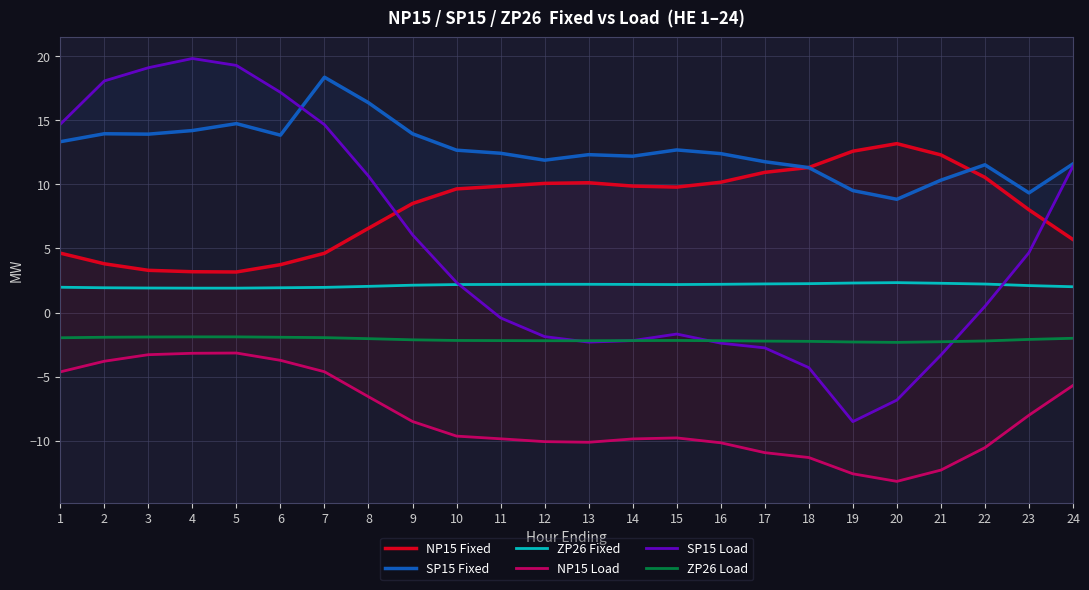

Reading left to right, transcribe all the data shown in this chart.

NP15 Fixed: 4.6	3.8	3.3	3.2	3.2	3.7	4.6	6.6	8.5	9.6	9.8	10.1	10.1	9.9	9.8	10.2	10.9	11.3	12.6	13.2	12.3	10.5	8.0	5.7
SP15 Fixed: 13.3	13.9	13.9	14.2	14.7	13.8	18.4	16.4	13.9	12.7	12.4	11.9	12.3	12.2	12.7	12.4	11.8	11.3	9.5	8.8	10.3	11.5	9.3	11.6
ZP26 Fixed: 2.0	1.9	1.9	1.9	1.9	1.9	2.0	2.0	2.1	2.2	2.2	2.2	2.2	2.2	2.2	2.2	2.2	2.2	2.3	2.3	2.3	2.2	2.1	2.0
NP15 Load: -4.6	-3.8	-3.3	-3.2	-3.2	-3.7	-4.6	-6.6	-8.5	-9.6	-9.8	-10.1	-10.1	-9.9	-9.8	-10.2	-10.9	-11.3	-12.6	-13.2	-12.3	-10.5	-8.0	-5.7
SP15 Load: 14.7	18.1	19.1	19.8	19.3	17.2	14.7	10.6	6.1	2.3	-0.4	-1.9	-2.3	-2.2	-1.7	-2.4	-2.8	-4.3	-8.5	-6.8	-3.3	0.5	4.7	11.4
ZP26 Load: -2.0	-1.9	-1.9	-1.9	-1.9	-1.9	-2.0	-2.0	-2.1	-2.2	-2.2	-2.2	-2.2	-2.2	-2.2	-2.2	-2.2	-2.2	-2.3	-2.3	-2.3	-2.2	-2.1	-2.0